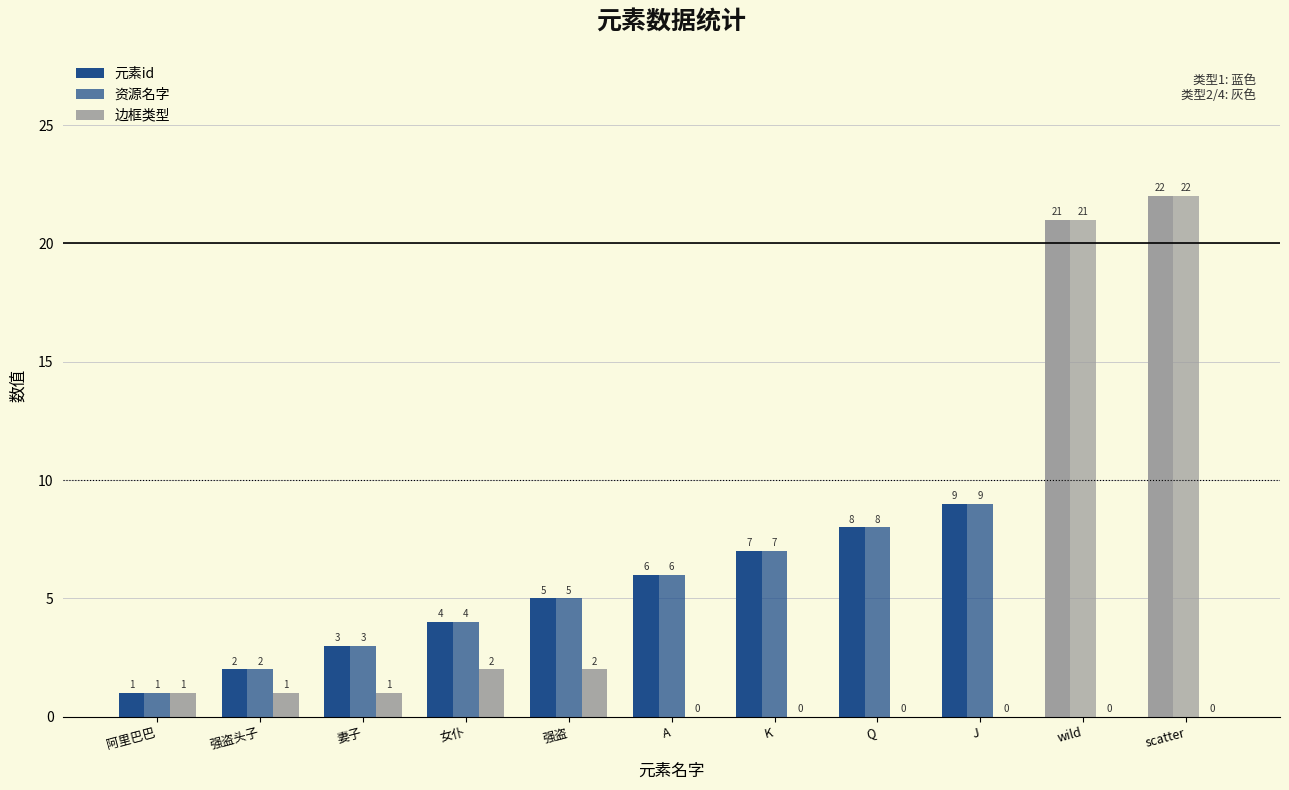

Reading left to right, transcribe all the data shown in this chart.

元素id: 阿里巴巴=1	强盗头子=2	妻子=3	女仆=4	强盗=5	A=6	K=7	Q=8	J=9	wild=21	scatter=22
资源名字: 阿里巴巴=1	强盗头子=2	妻子=3	女仆=4	强盗=5	A=6	K=7	Q=8	J=9	wild=21	scatter=22
边框类型: 阿里巴巴=1	强盗头子=1	妻子=1	女仆=2	强盗=2	A=0	K=0	Q=0	J=0	wild=0	scatter=0